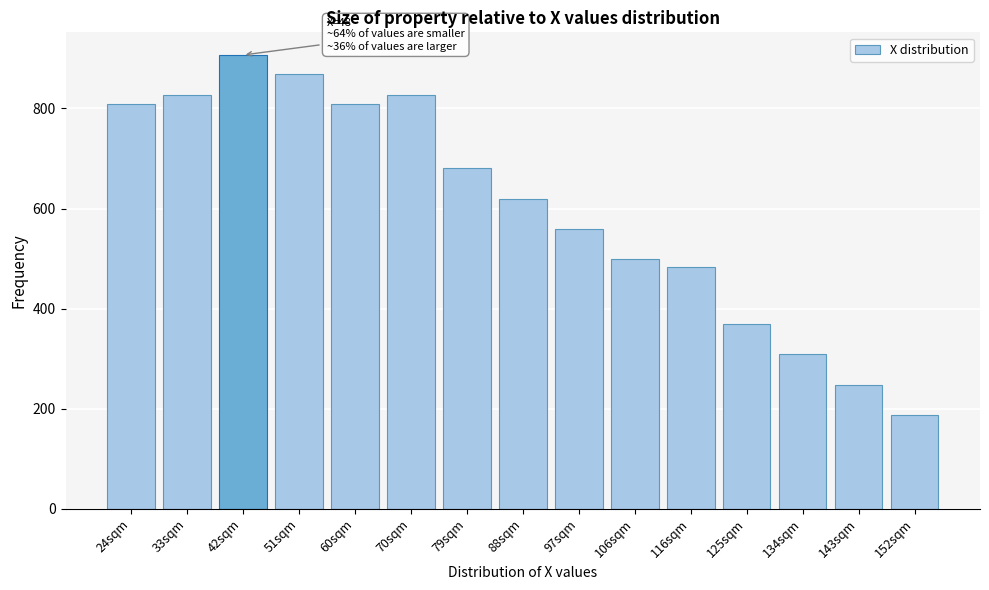

Between 143sqm and 97sqm, which is larger?

97sqm